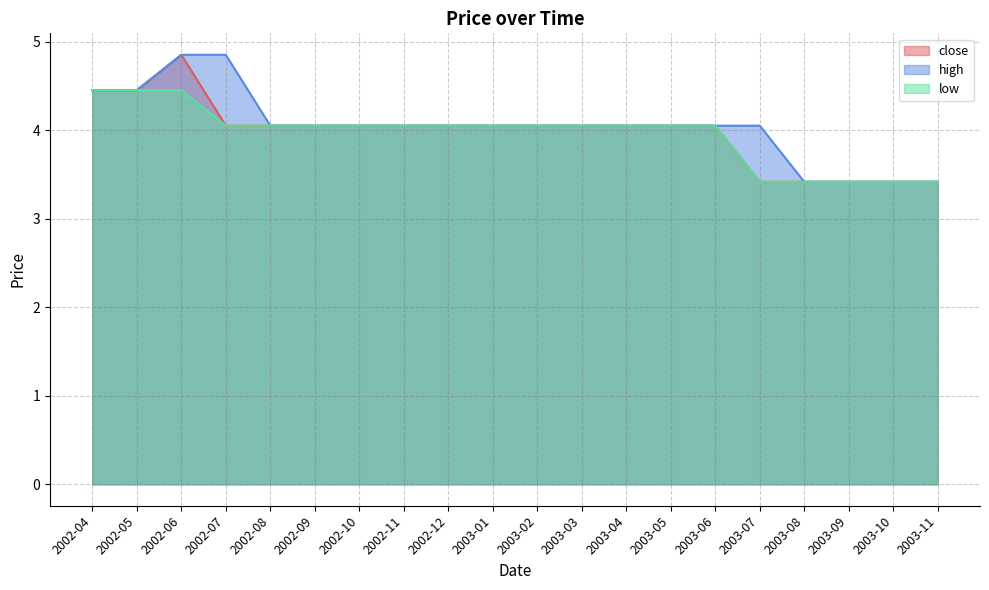

True or false: close and high intersect in this chart.

False